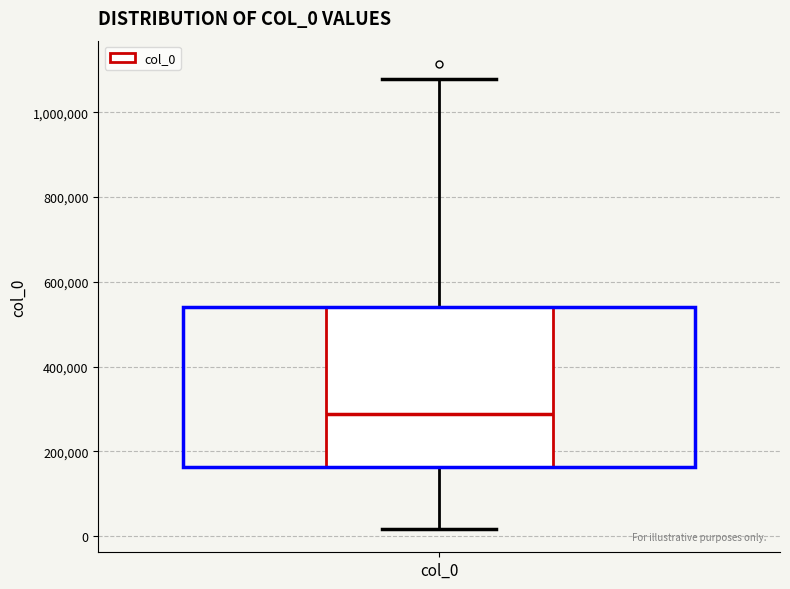

Where does the median line of the box for col_0 sit on the y-axis? The values are not printed on the chart, so give them approximately, as read against the axis.

280000